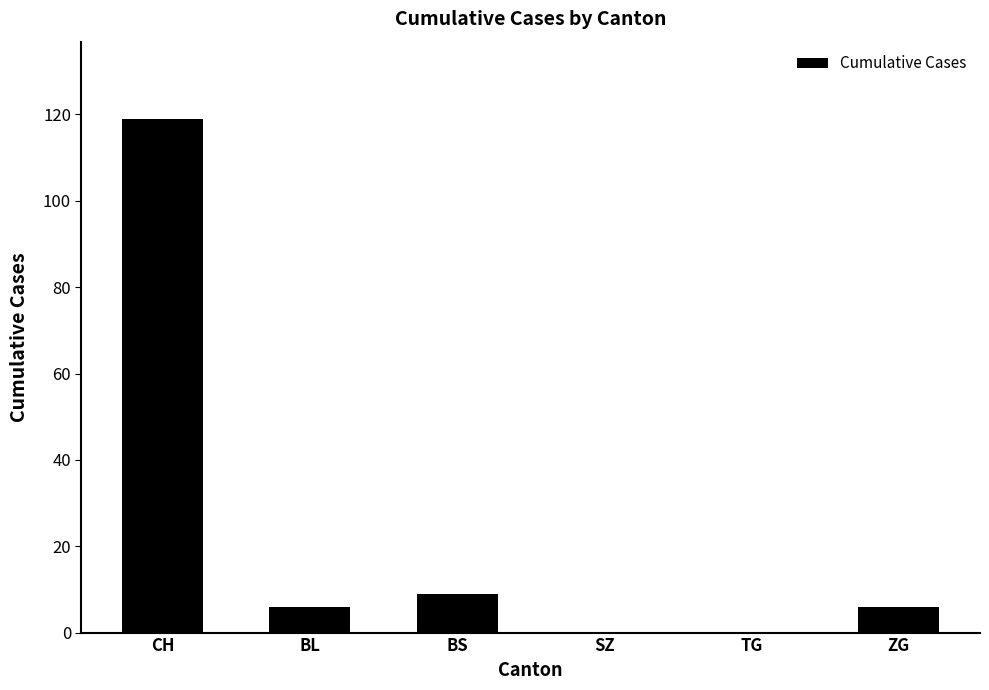

Which label corresponds to the largest value in the chart?

CH